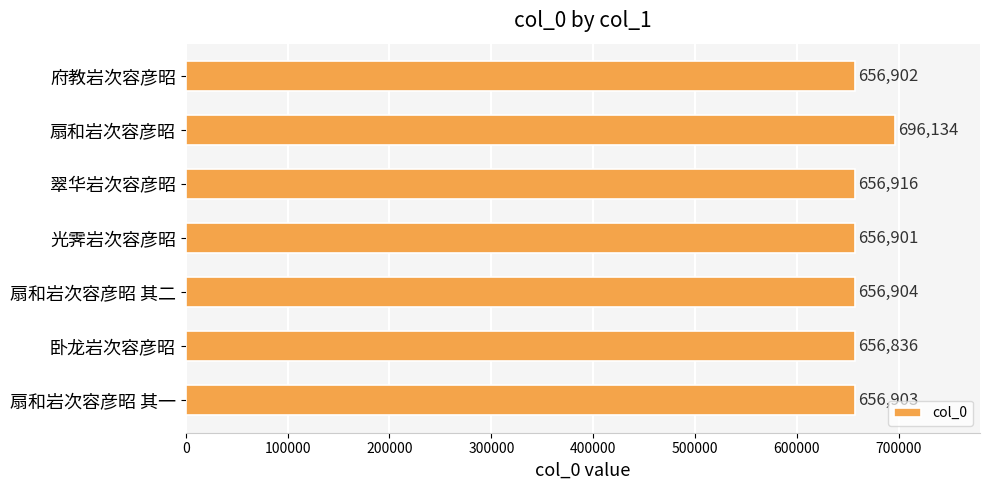

What is the smallest value displayed?

656836